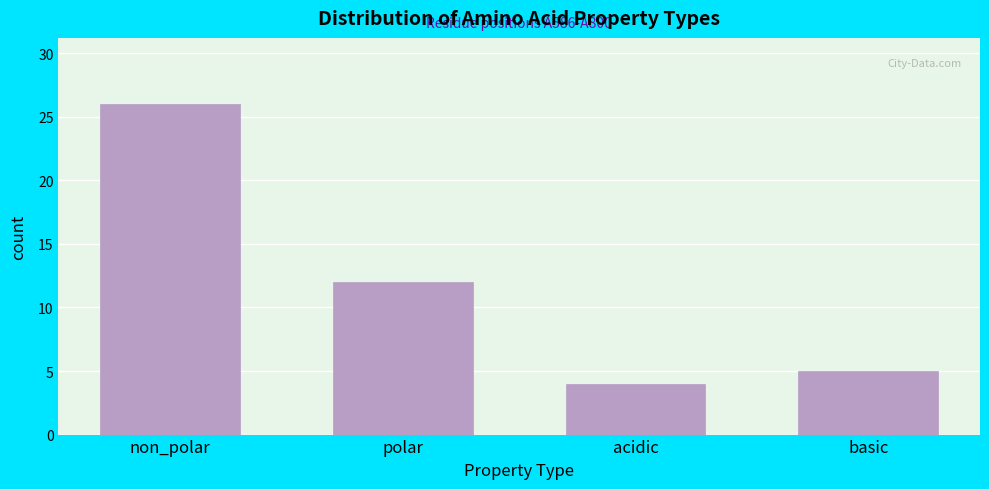

Reading left to right, transcribe all the data shown in this chart.

non_polar=26	polar=12	acidic=4	basic=5